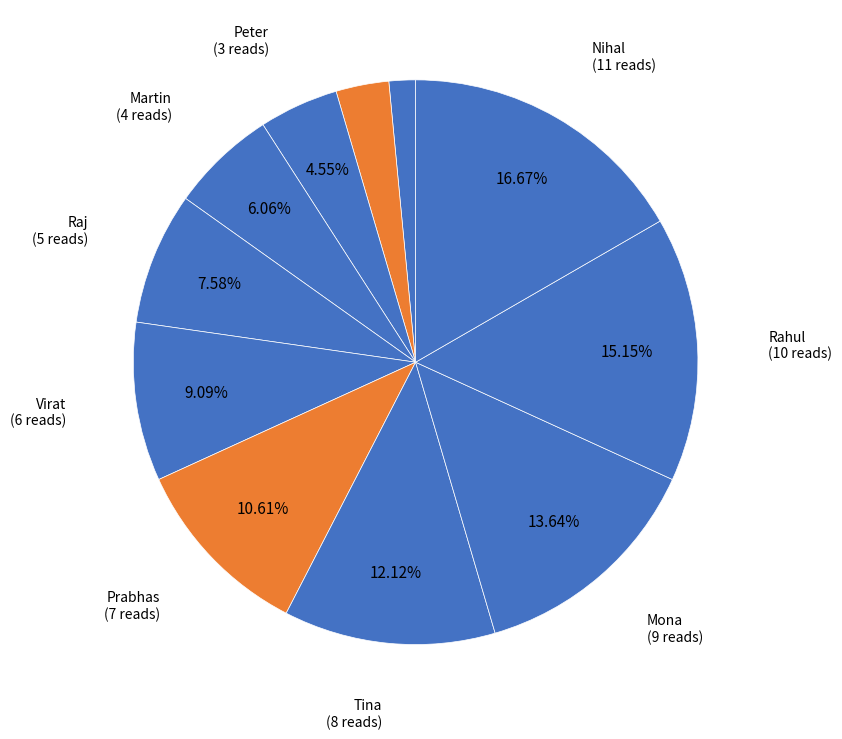

How many slices are in this pie chart?

11